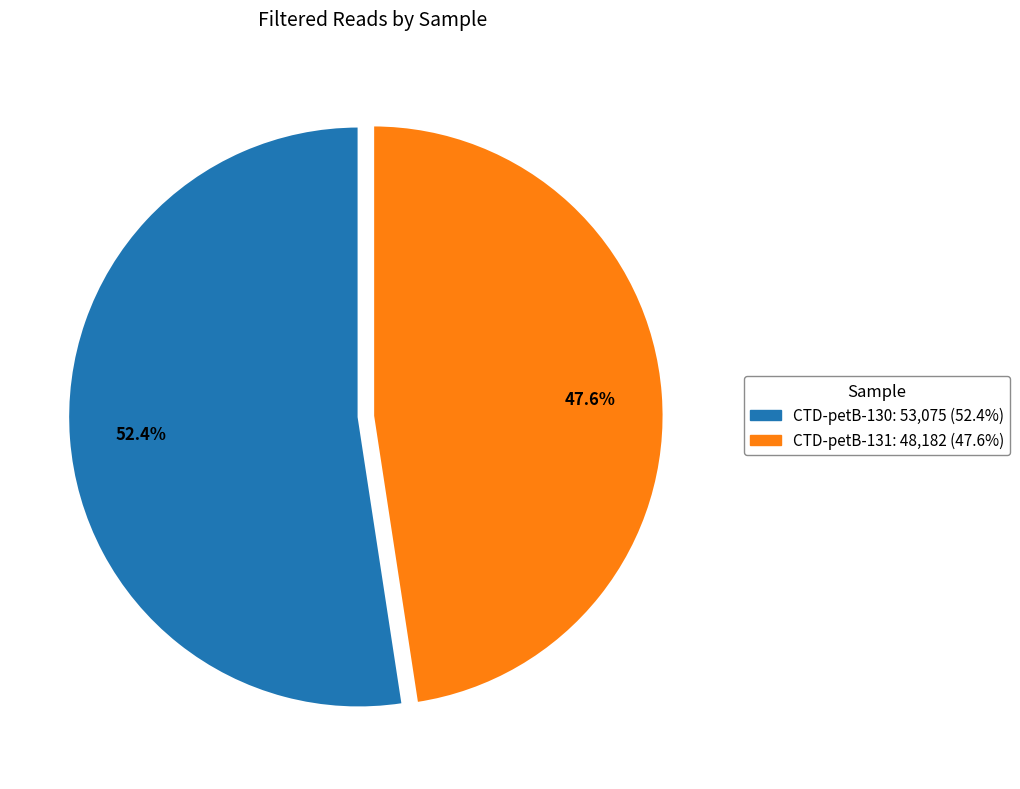

What is the largest slice in the pie chart?

CTD-petB-130